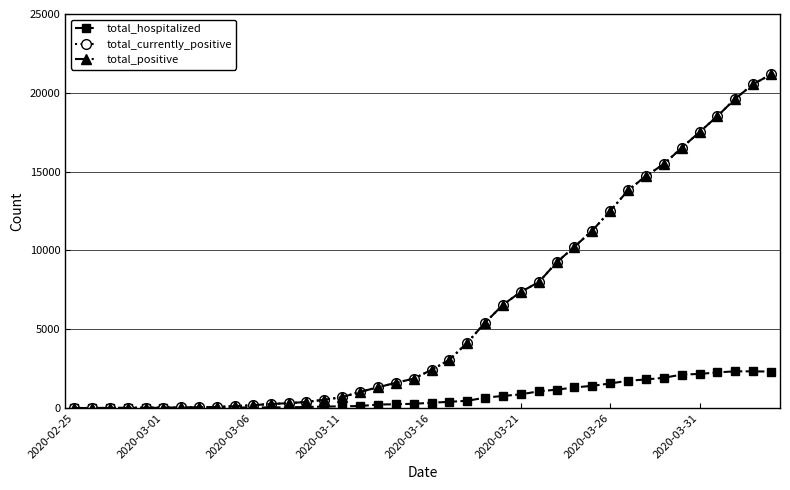

True or false: total_hospitalized and total_positive intersect in this chart.

False